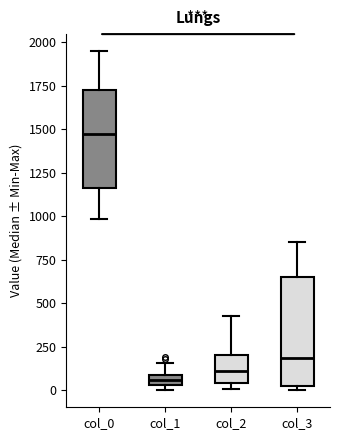

Which box has the highest median line?

col_0